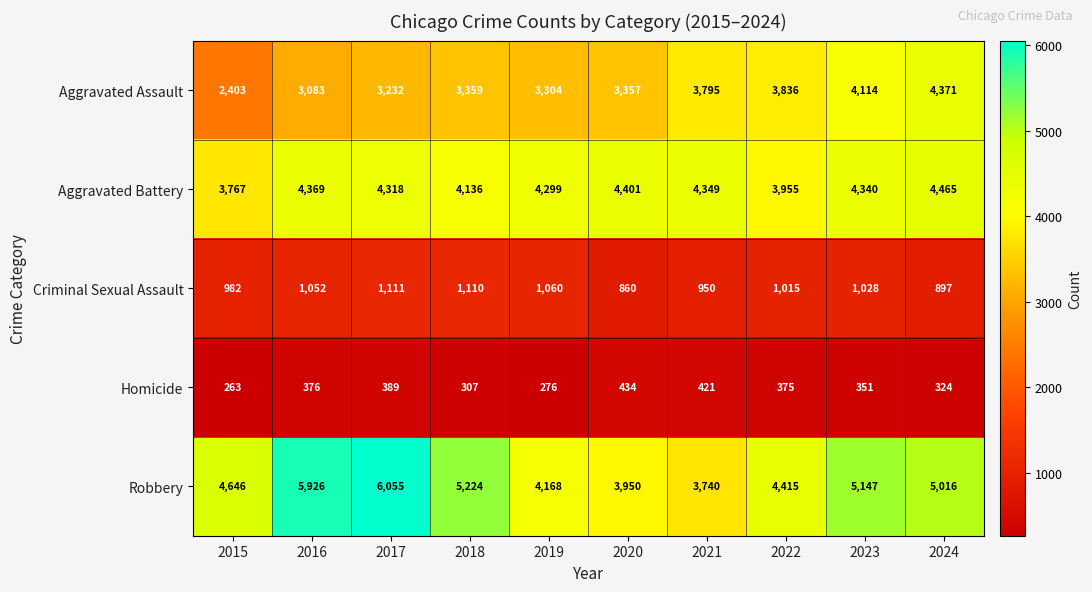

What is the difference between the Homicide values at 2022 and 2018?

68